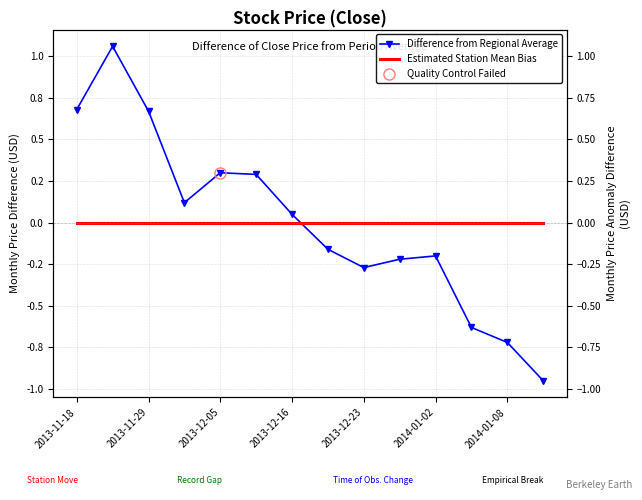

Which series has the largest total across all categories?

Difference from Regional Average